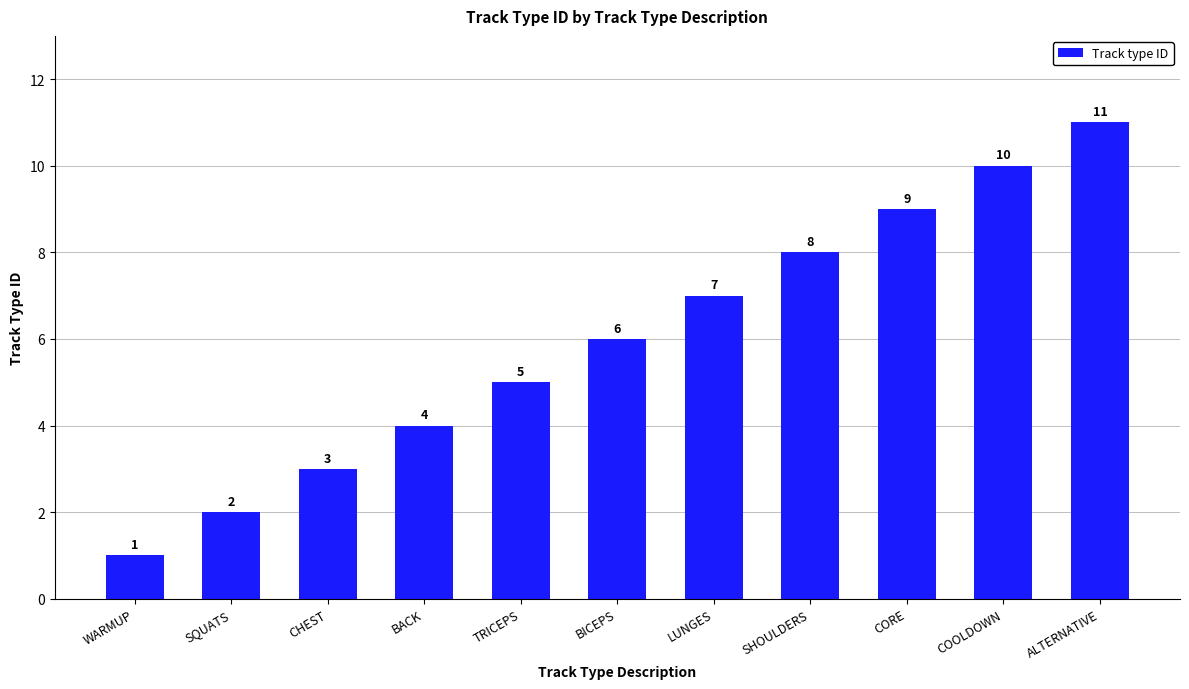

Reading left to right, list all the values displayed in this chart.

1	2	3	4	5	6	7	8	9	10	11